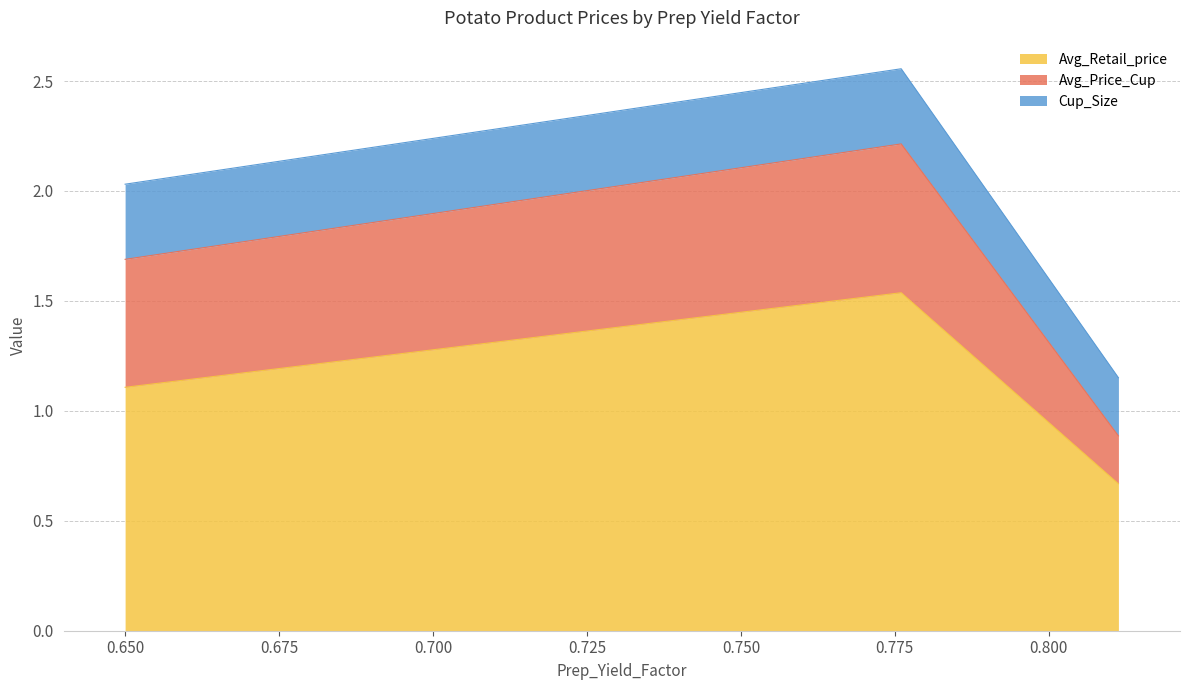

What is the total value across all series at 0.8113011248403494?

1.2